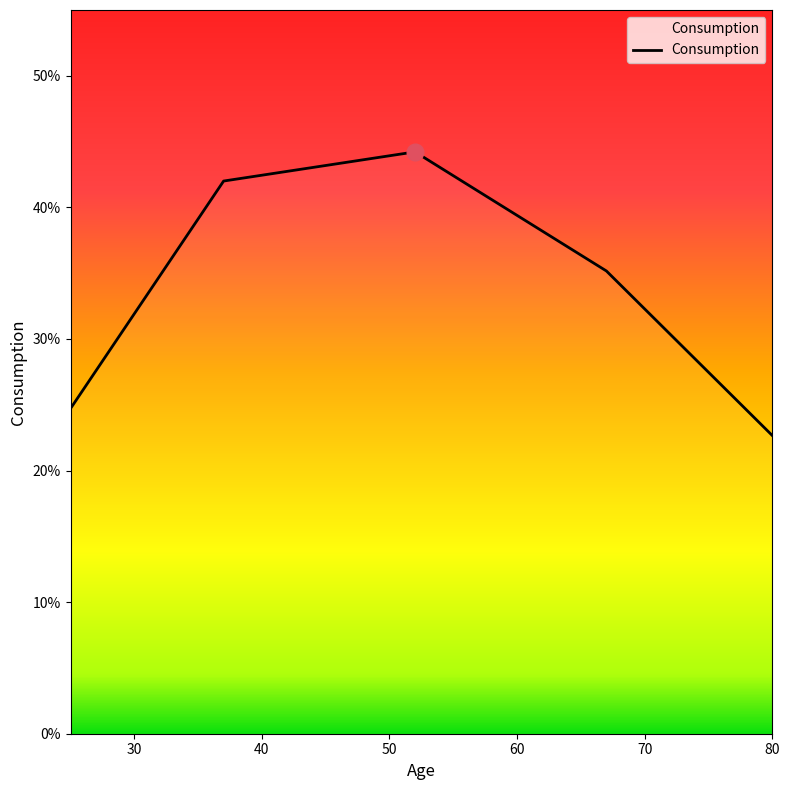

What is the value of the 3rd point from the left?

0.4